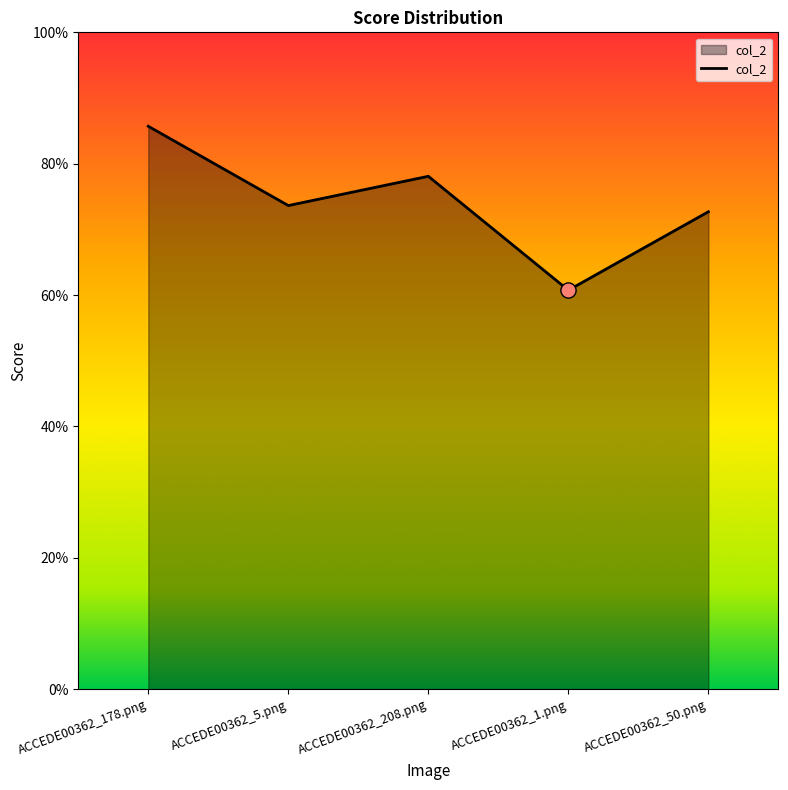

Is this an area chart (filled region under the line)?

Yes